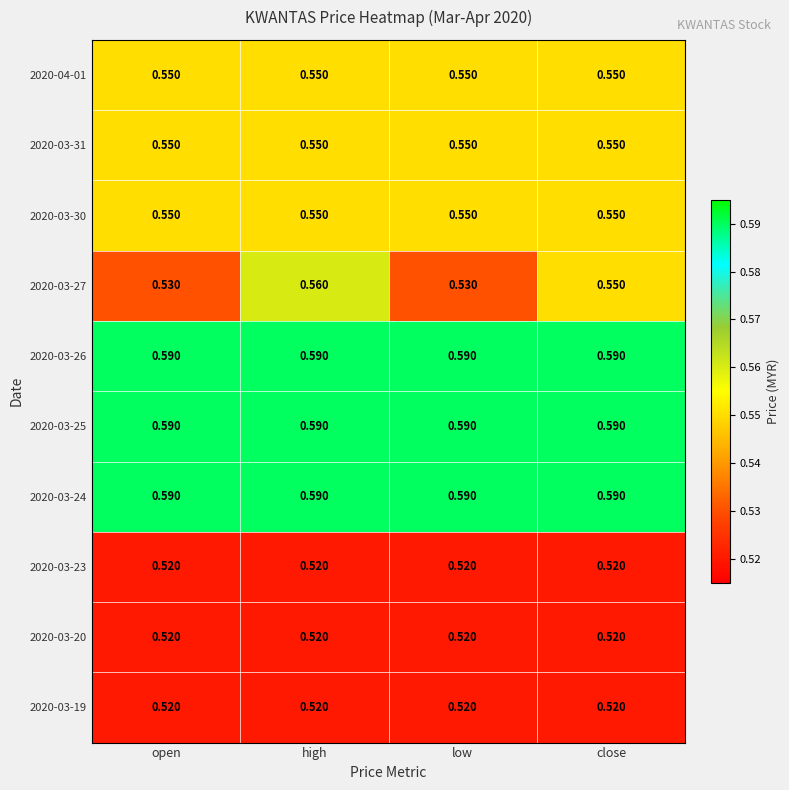

At how many categories does at least one series exceed 0?

4